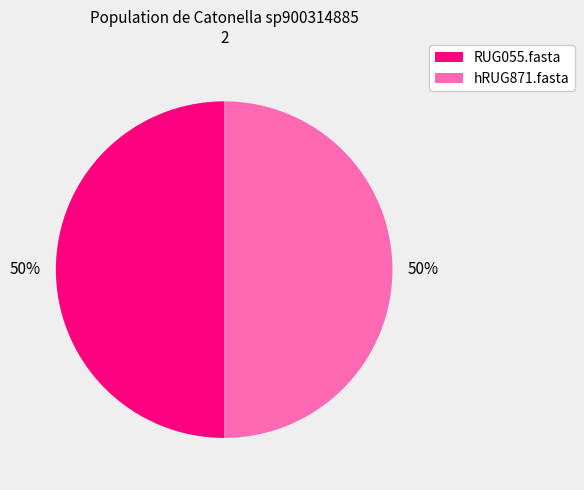

To the nearest percent, what percentage of the pie is hRUG871.fasta?

50%